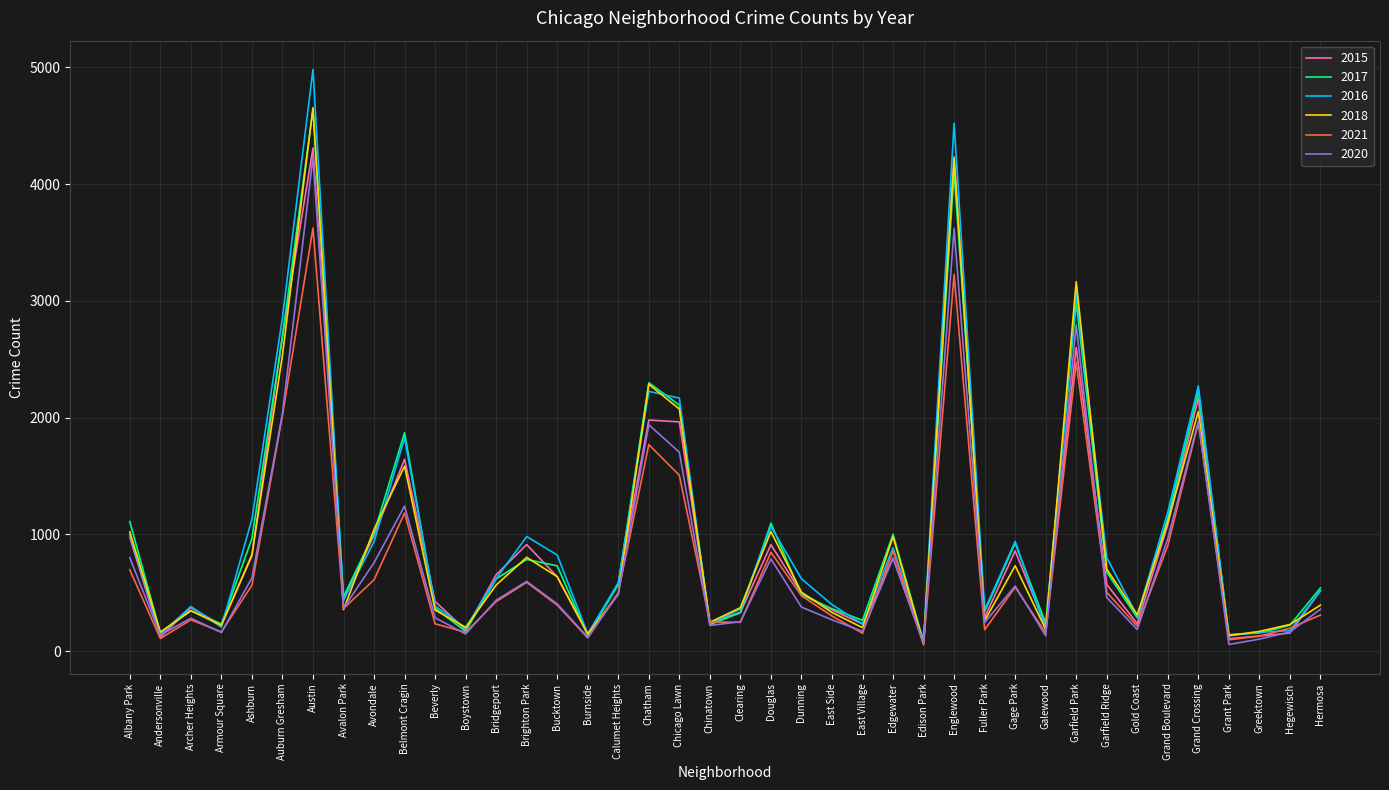

Is the value of 2018 at Englewood greater than the value of 2016 at Galewood?

Yes